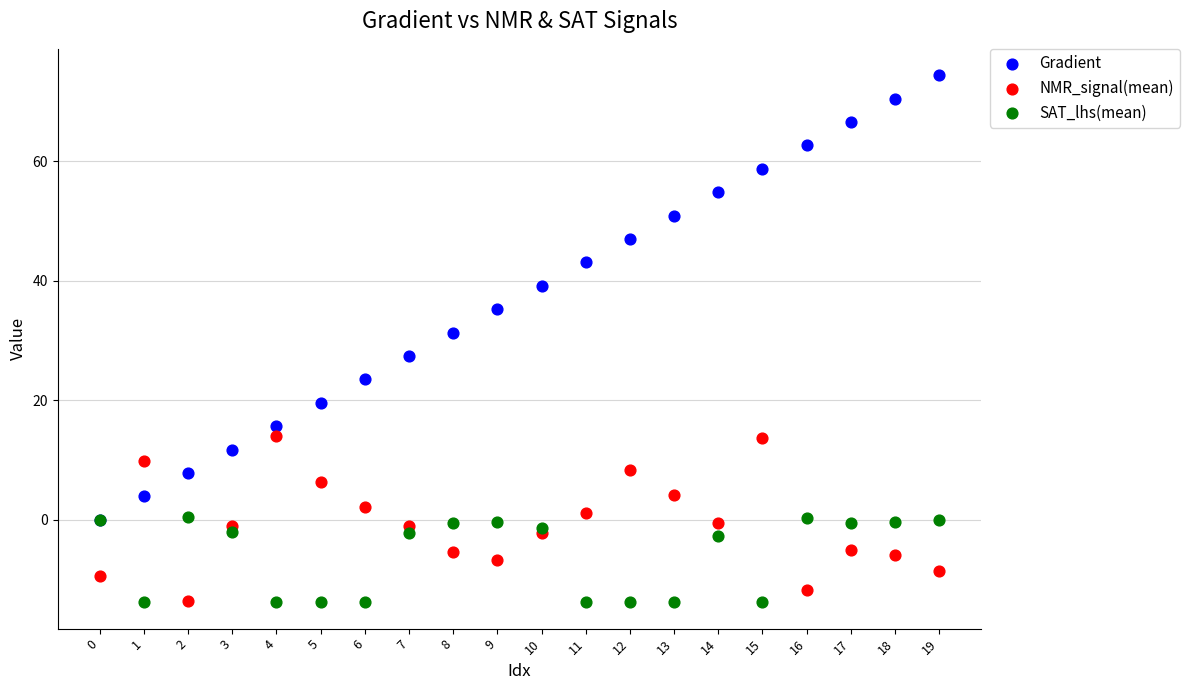

Across all series, what Y value is closest to 30?

31.3